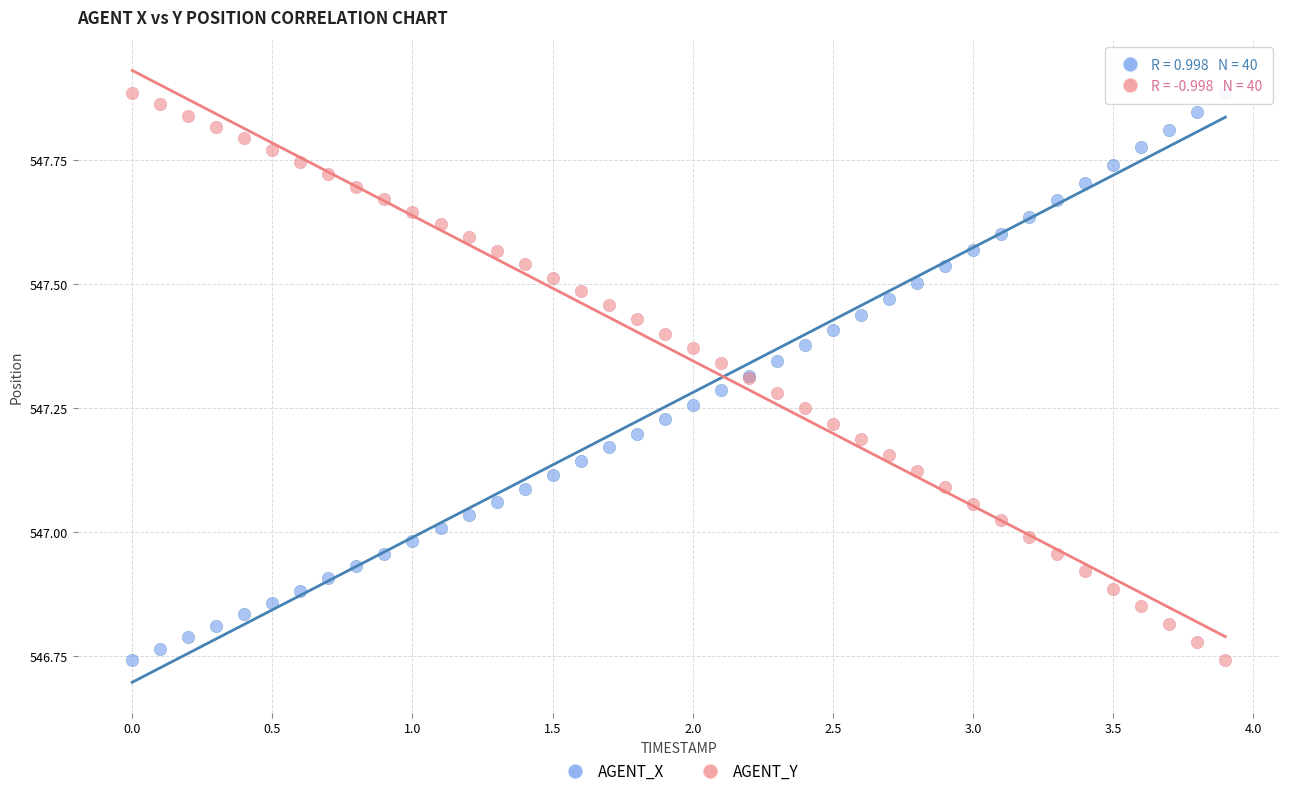

What is the X range (max minus min) for the scatter plot?

3.9